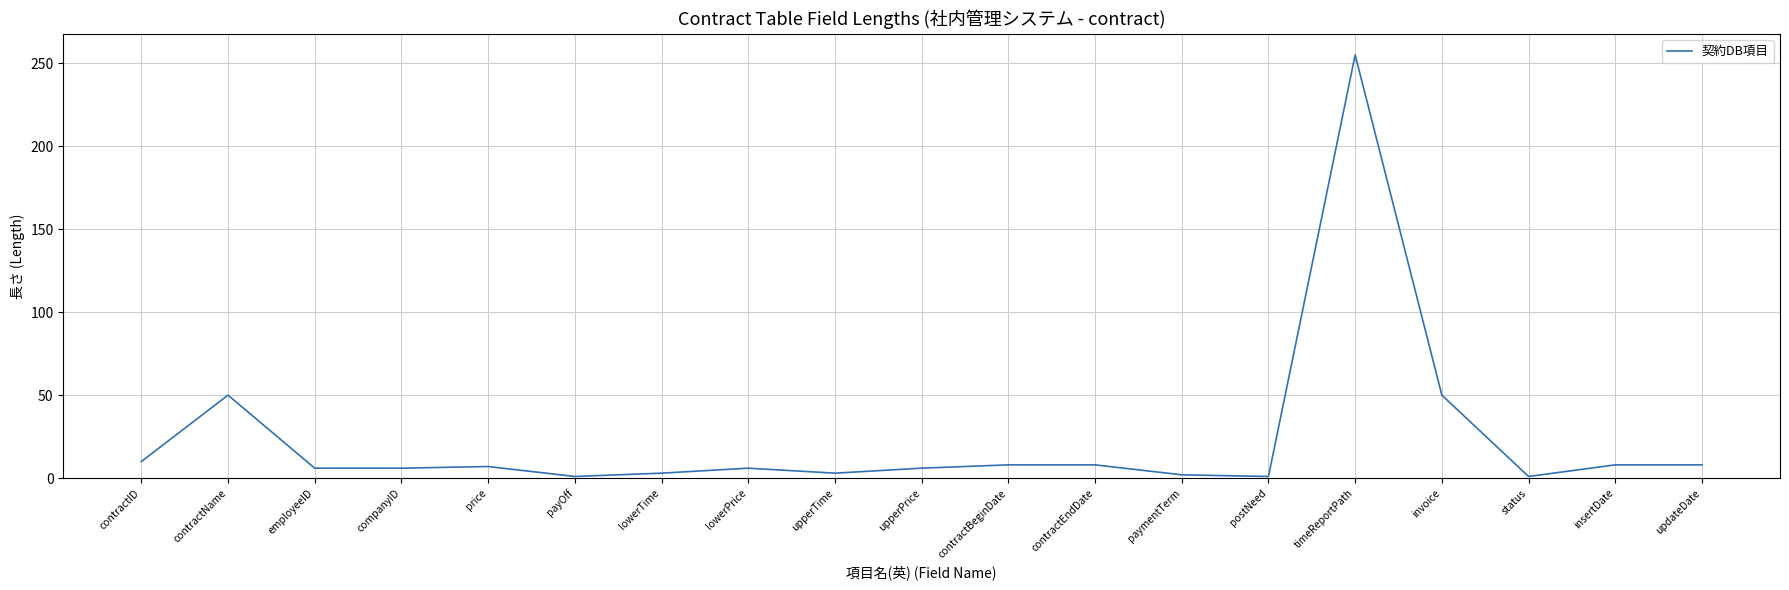

Count the number of categories in the chart.

19